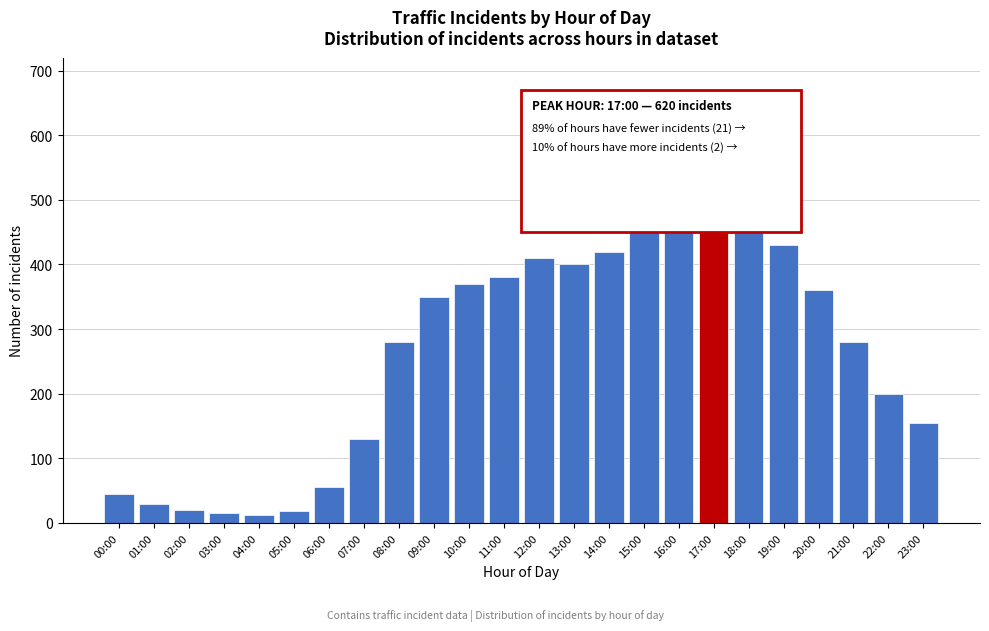

What is the average value?

273